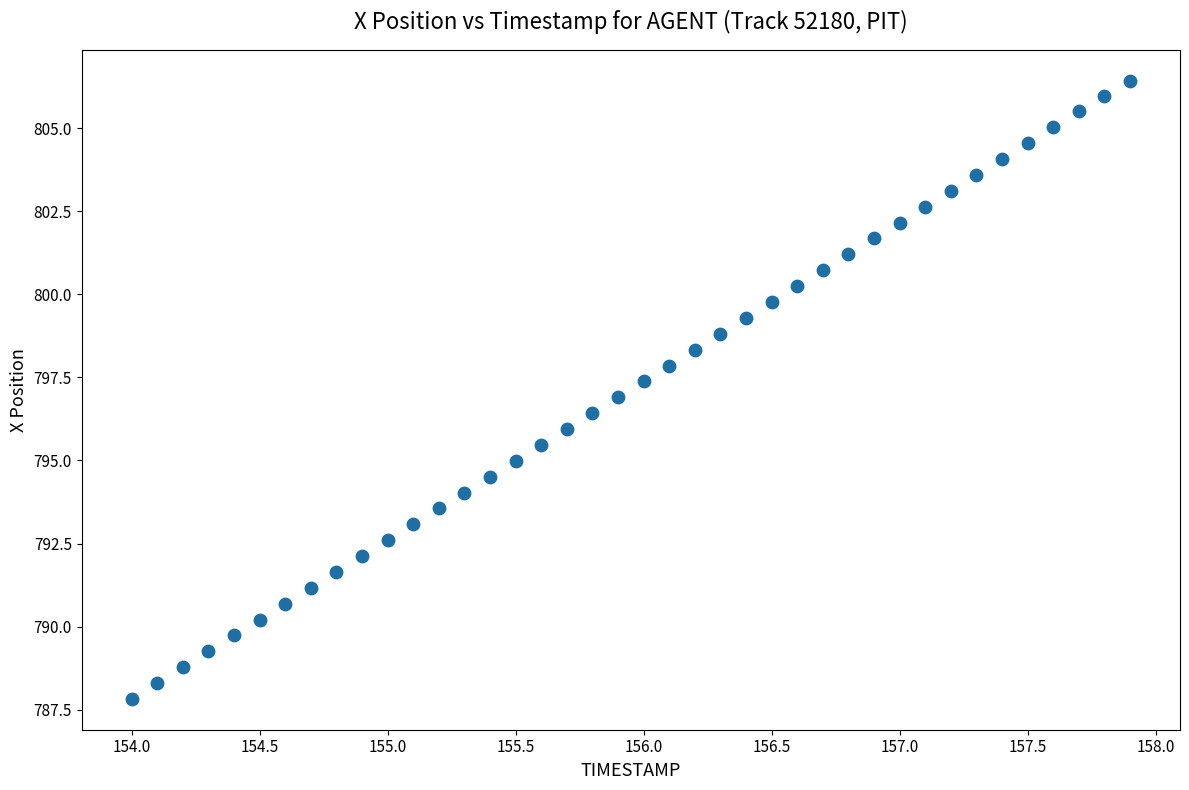

What is the range of Y values (max minus min)?

18.6